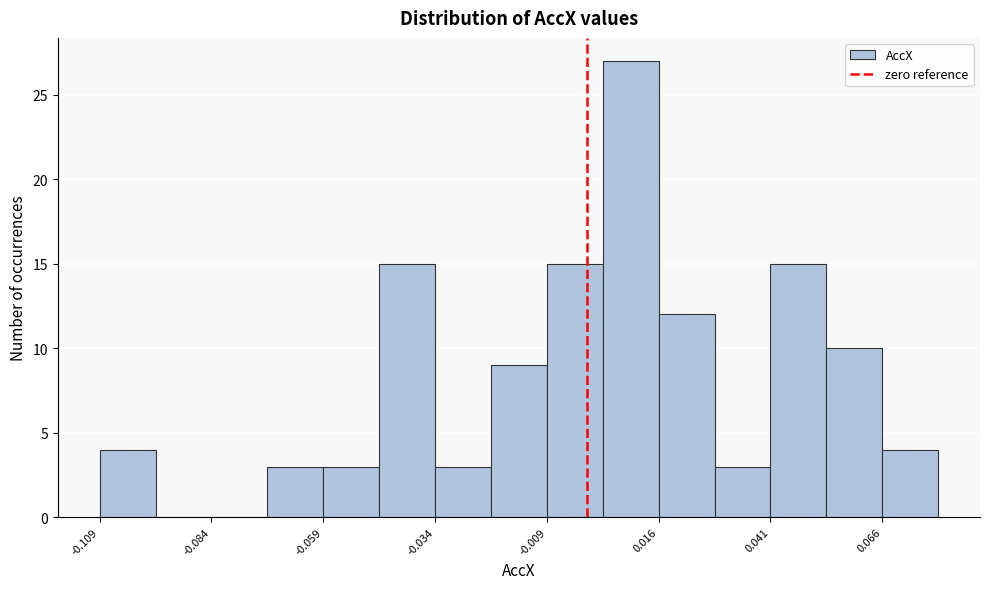

Read against the x-axis, roughly where is the centre of the tallest bar?

0.010